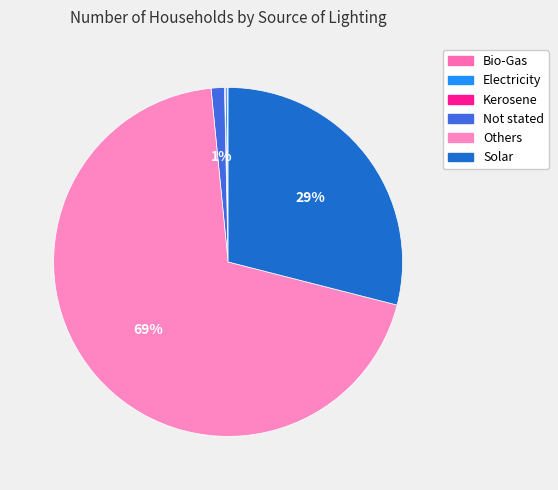

Rank the categories by value from lowest to highest.

Kerosene, Bio-Gas, Electricity, Not stated, Solar, Others